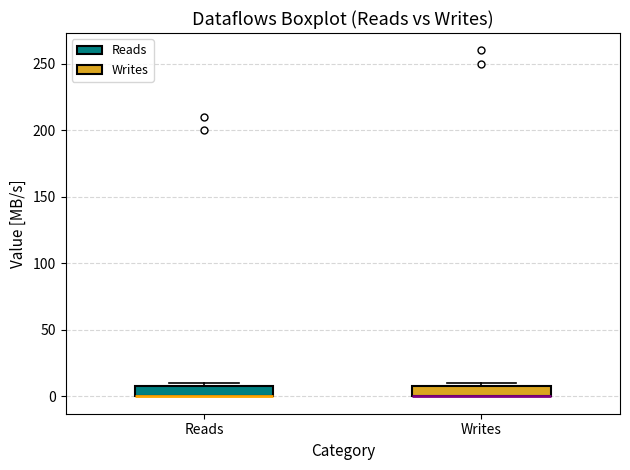

Reading left to right, transcribe this box plot: for each box, give where its median line is, the range the box spans, and where its two whiskers end, as read against the y-axis. The values are not printed on the chart, so give them approximately, as read against the axis.

Reads: median 0 (drawn on the box's lower edge), box 0 to 10, whiskers 0 to 10 (just above the box's upper edge)
Writes: median 0 (drawn on the box's lower edge), box 0 to 10, whiskers 0 to 10 (just above the box's upper edge)